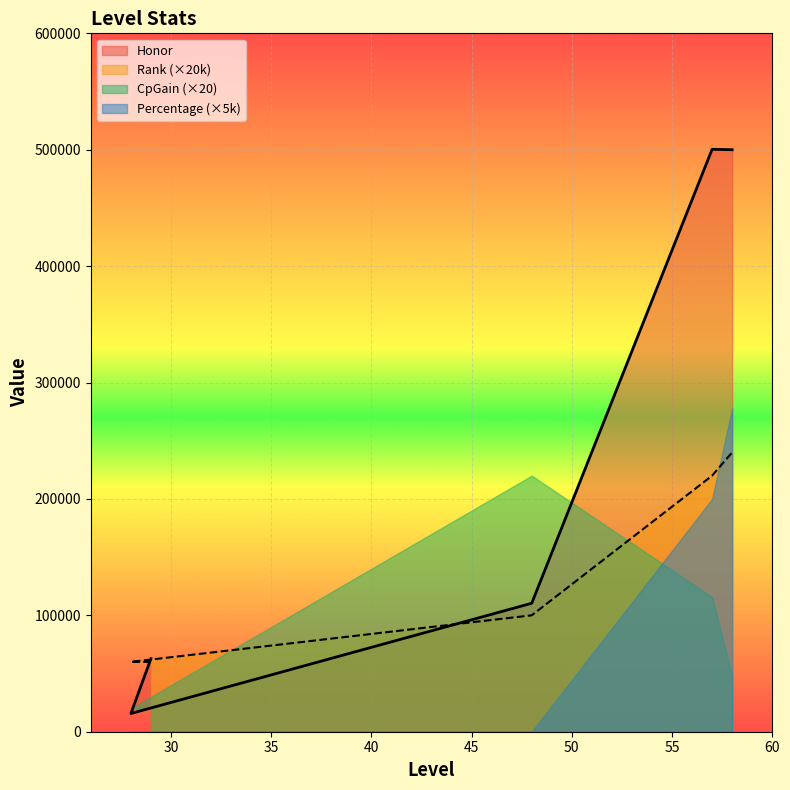

Read the Honor value at 57, to the nearest 100.

500400